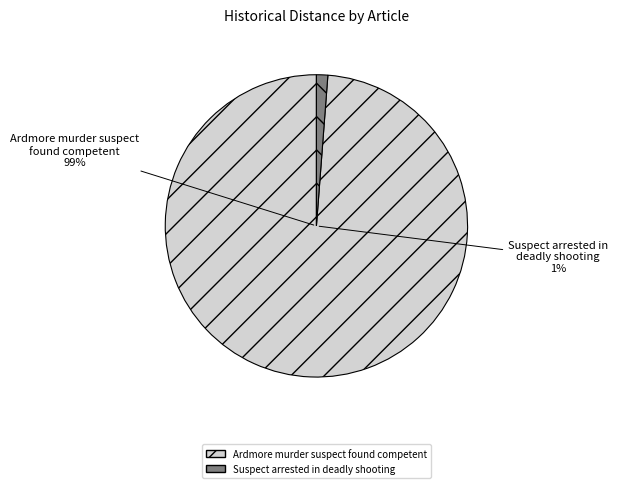

How many segments does this pie chart have?

2